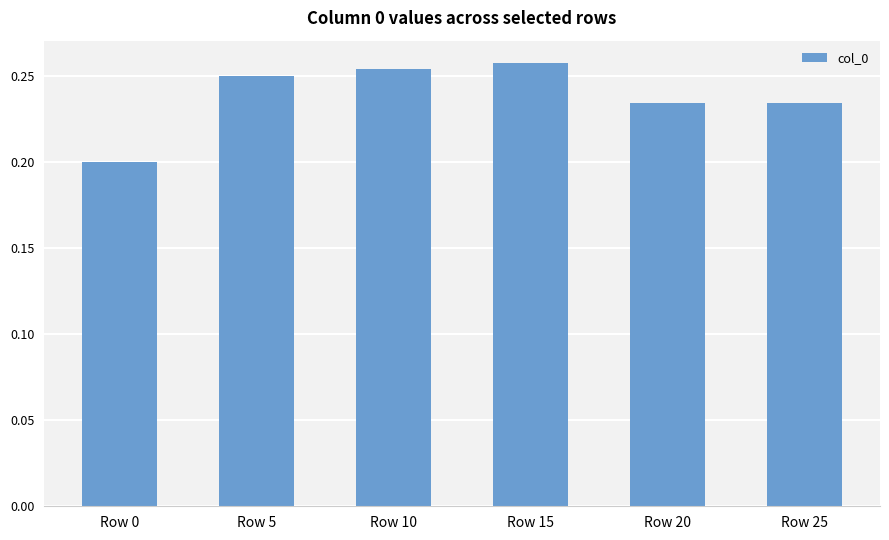

At which category does the chart reach its minimum across all series?

Row 0